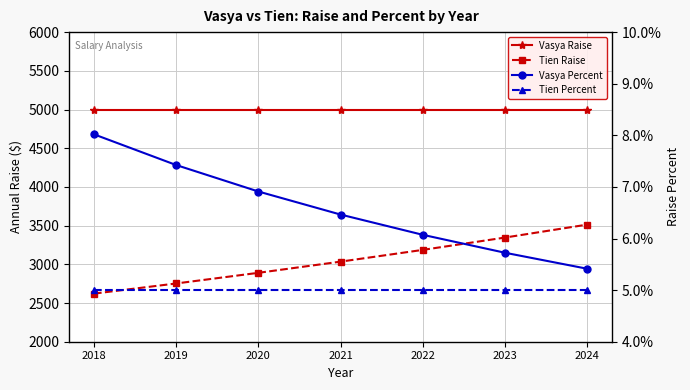

Which series has the widest spread of values?

Tien Raise